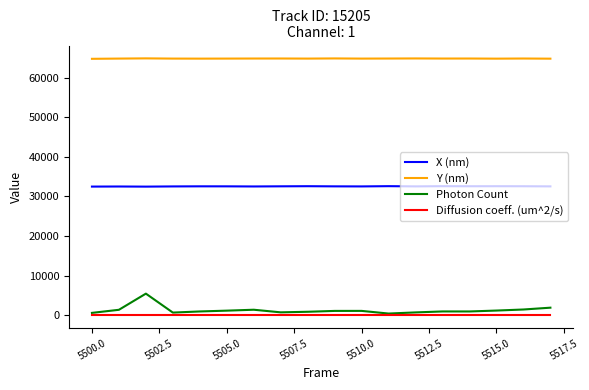

True or false: Diffusion coeff. (um^2/s) and X (nm) intersect in this chart.

False